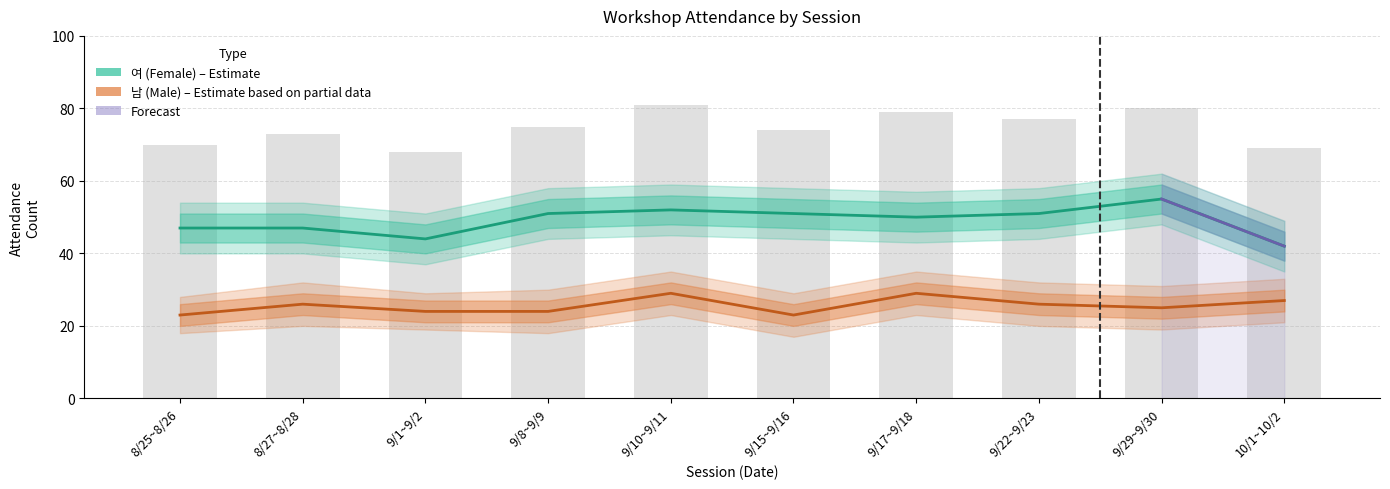

What is the approximate value of 여 (Female) at 10/1~10/2?

42